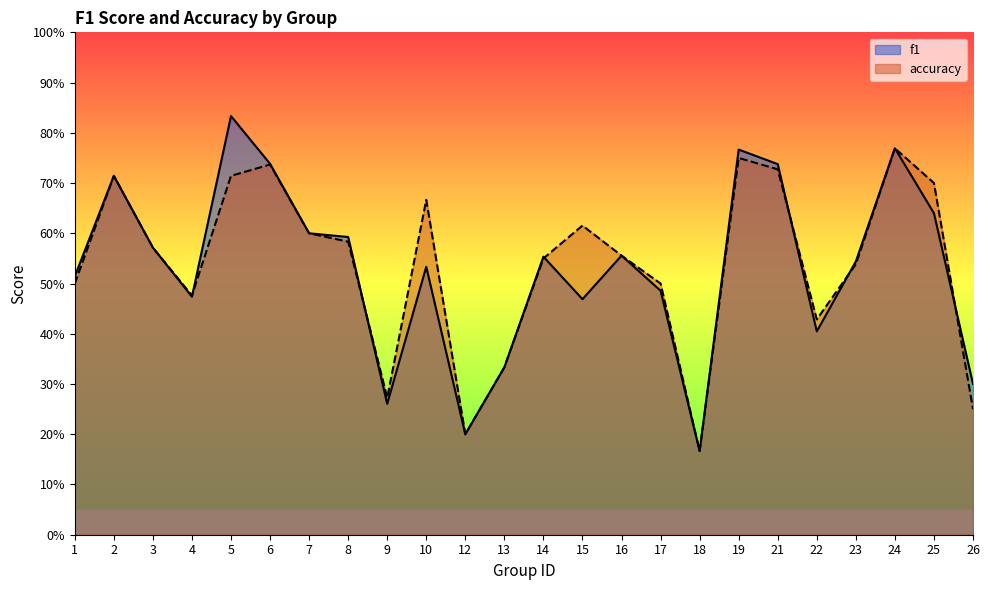

At which category is the sum across all series the highest?

5